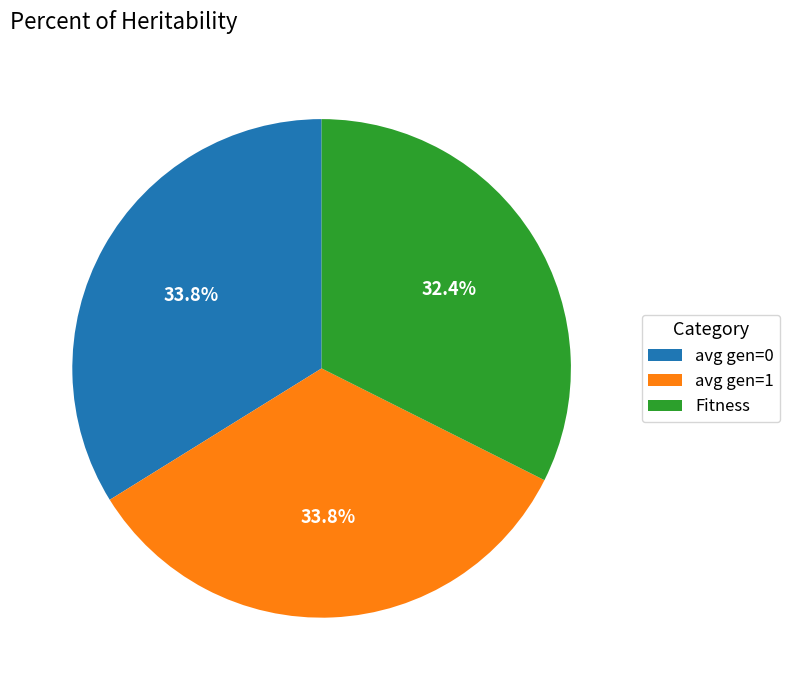

Which slice is the smallest?

Fitness